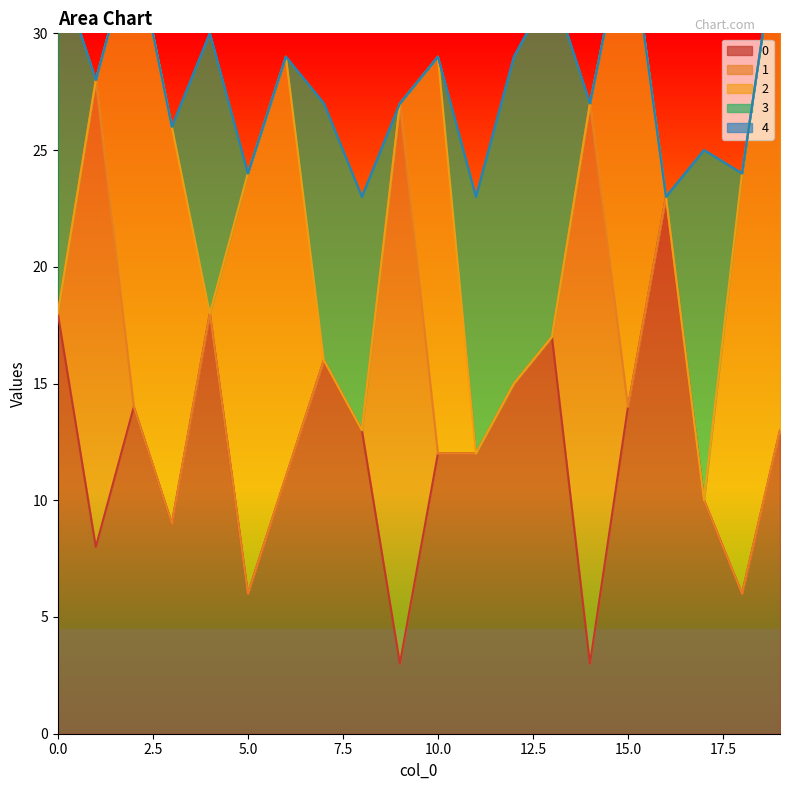

How many times do 1 and 0 cross each other?

6